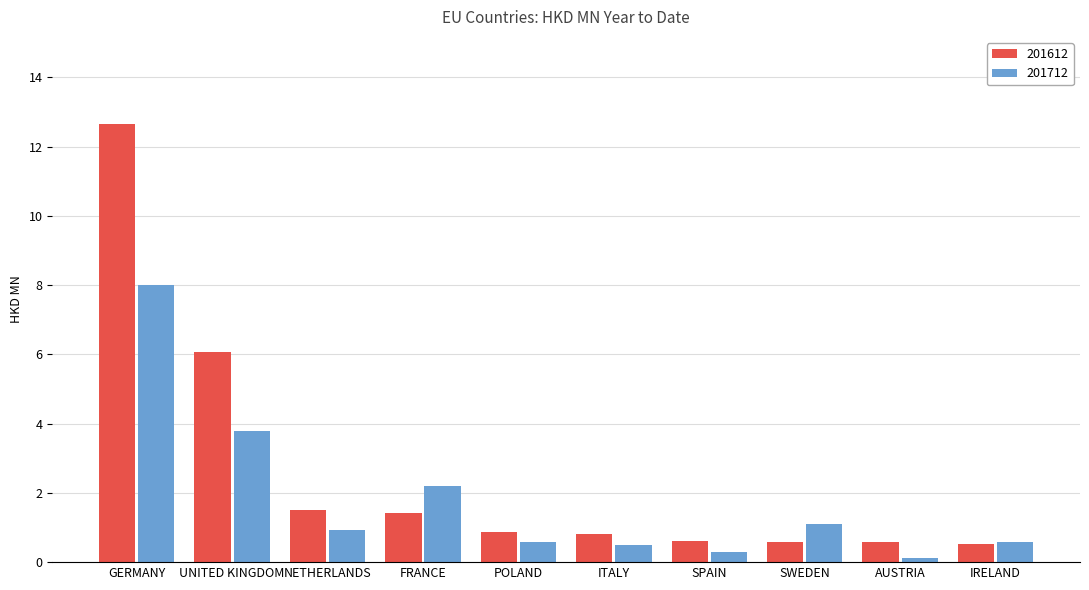

Read the 201712 value at SWEDEN.

1.1